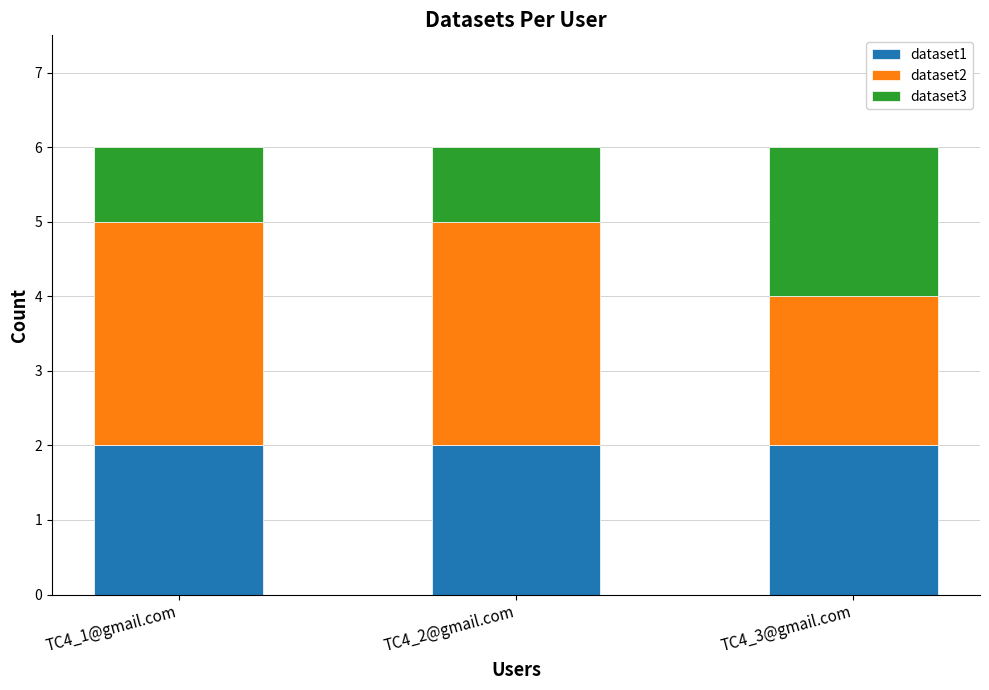

Is it true that dataset1 equals 2 at TC4_1@gmail.com?

True